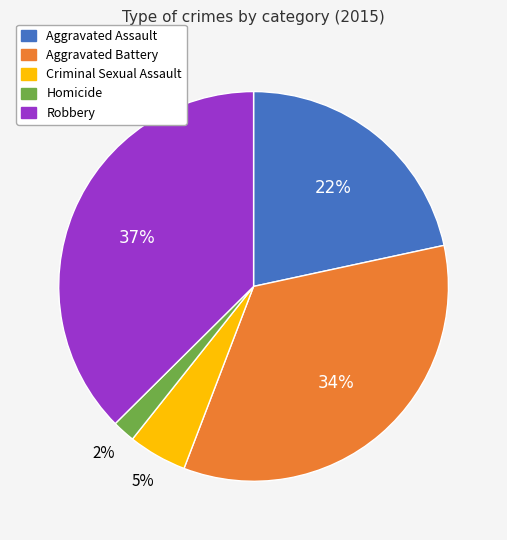

What is the smallest slice in the pie chart?

Homicide